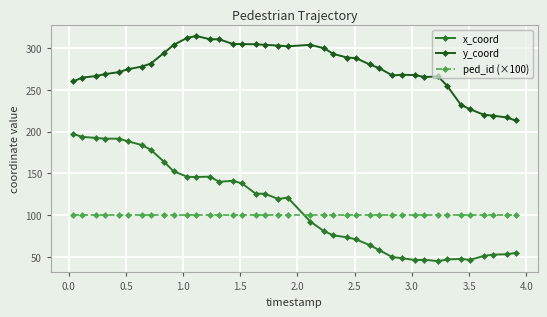

List the series in order of their peak value, highest first.

y_coord, x_coord, ped_id (×100)